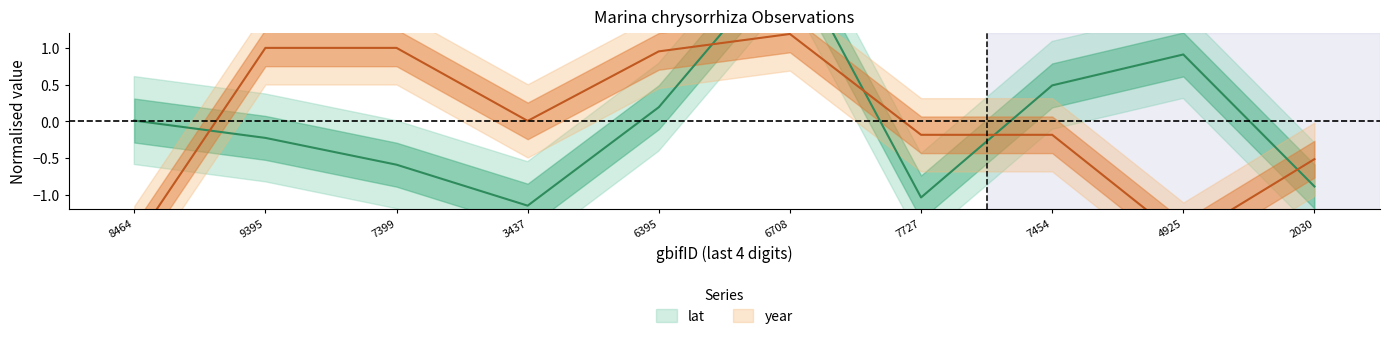

What is the maximum value shown in the chart?

2.3